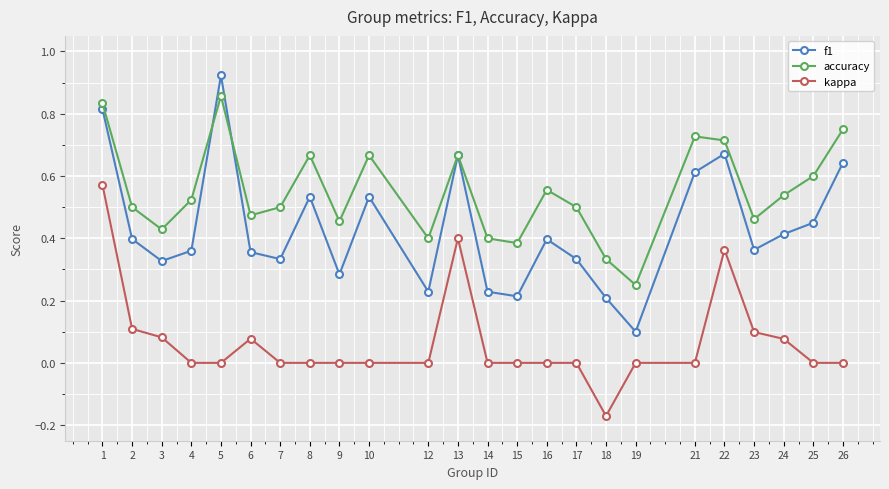

Is the value of f1 at 22 greater than the value of kappa at 26?

Yes